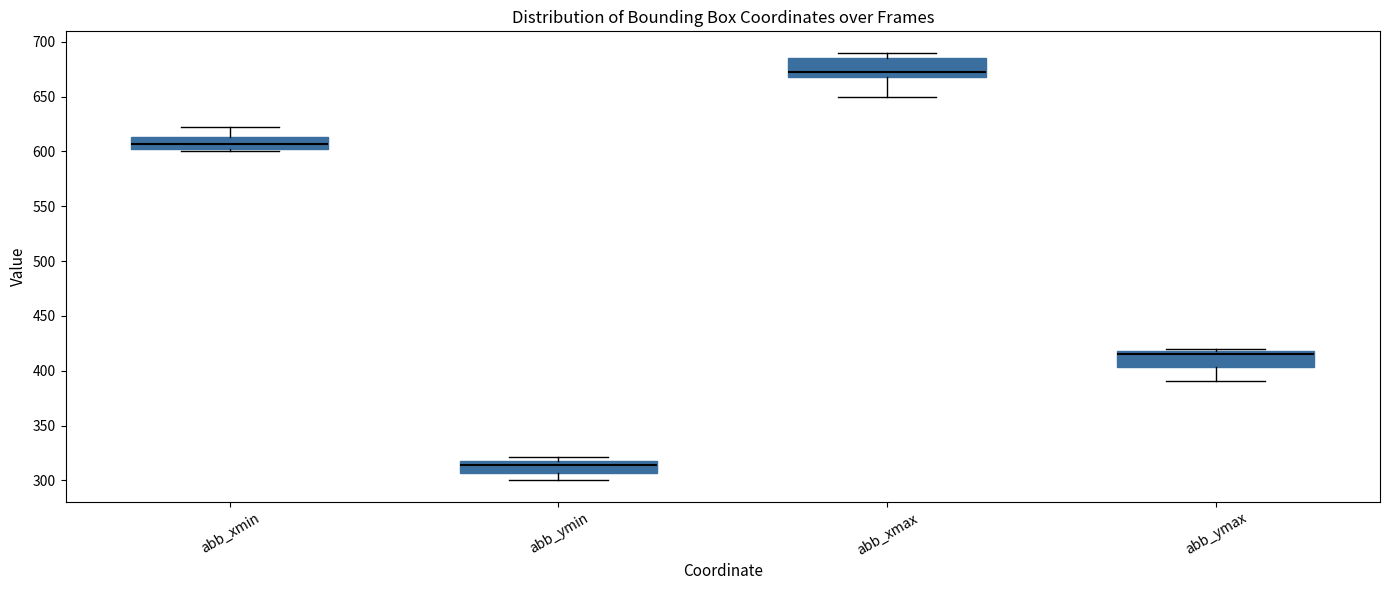

Reading left to right, read every box against the y-axis: the position of its median line, the range the box covers, and the ends of its whiskers. The values are not printed on the chart, so give them approximately, as read against the axis.

abb_xmin: median 605, box 600 to 615, whiskers 600 (just below the box's lower edge) to 620
abb_ymin: median 315, box 305 to 320, whiskers 300 to 320 (just above the box's upper edge)
abb_xmax: median 675, box 670 to 685, whiskers 650 to 690
abb_ymax: median 415, box 405 to 420, whiskers 390 to 420 (just above the box's upper edge)